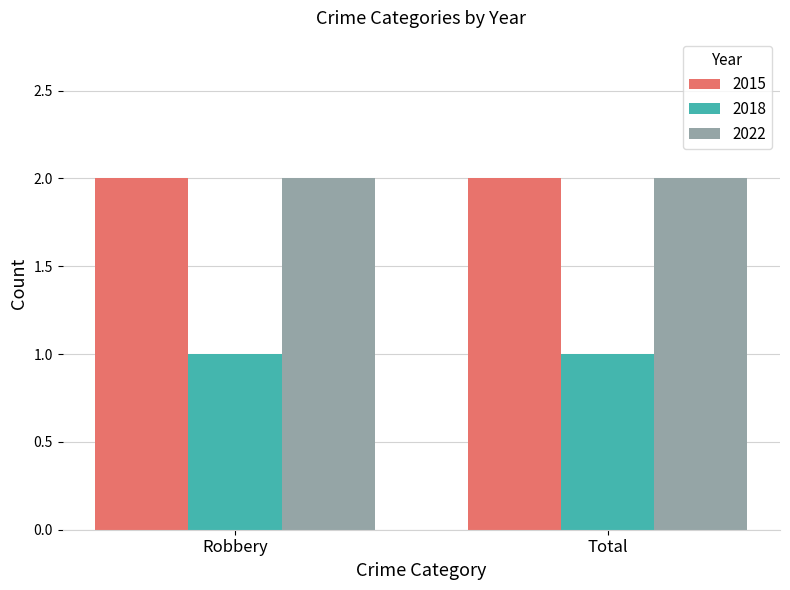

What is the difference between the highest and lowest values at Total?

1